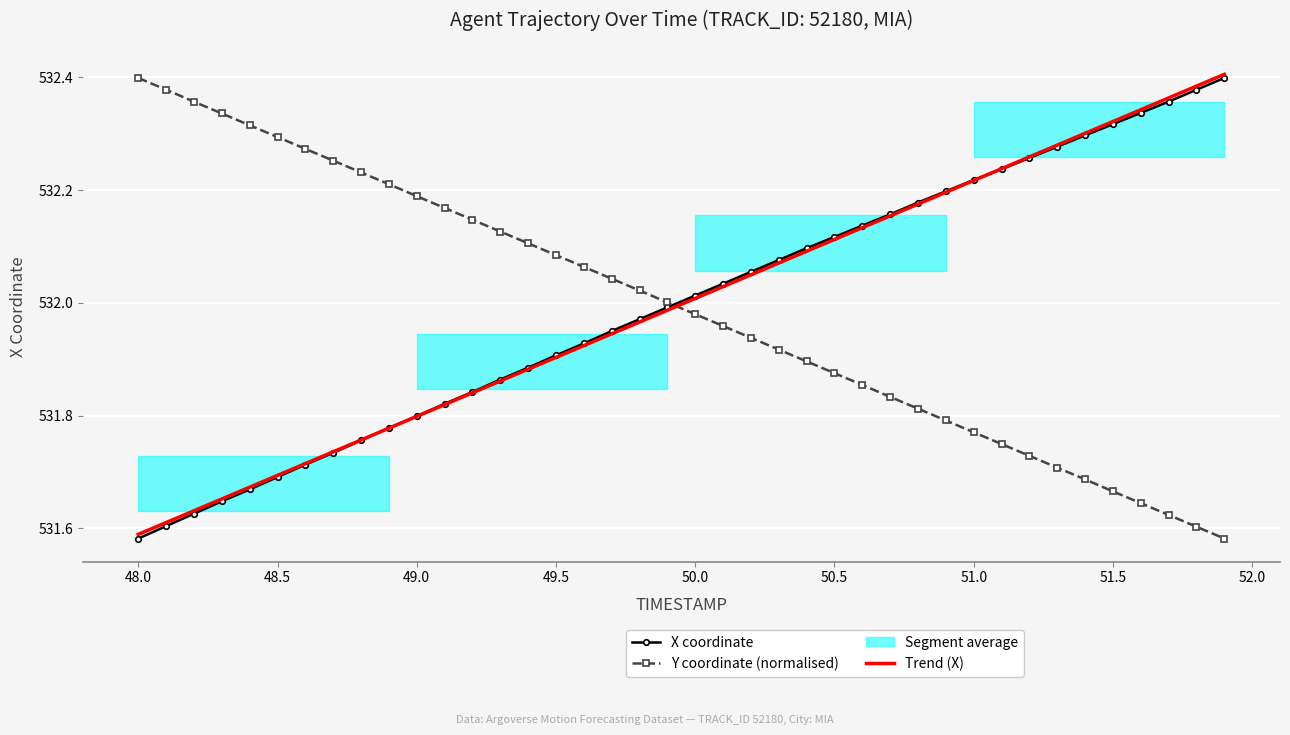

What is the difference between the second highest and second lowest values in the Trend (X) series?

0.8